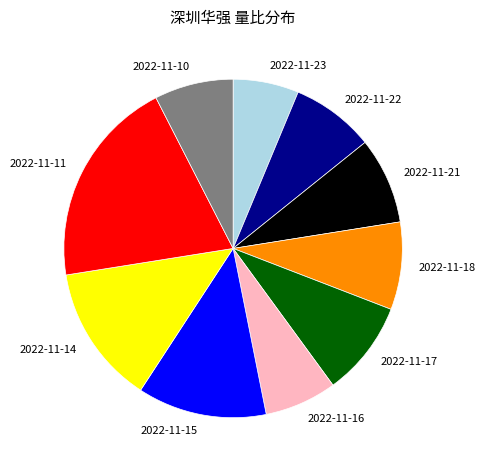

Combined, do 2022-11-18 and 2022-11-11 account for over 50%?

No